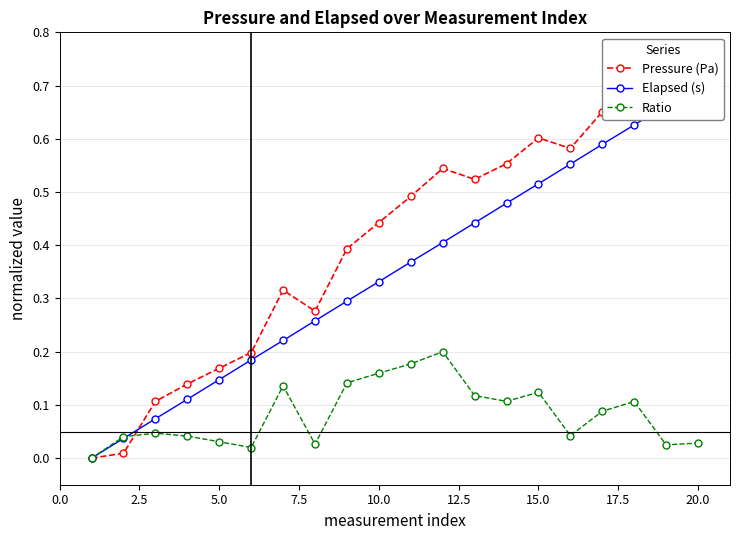

What is the difference between the maximum and minimum values in the Elapsed (s) series?

0.7